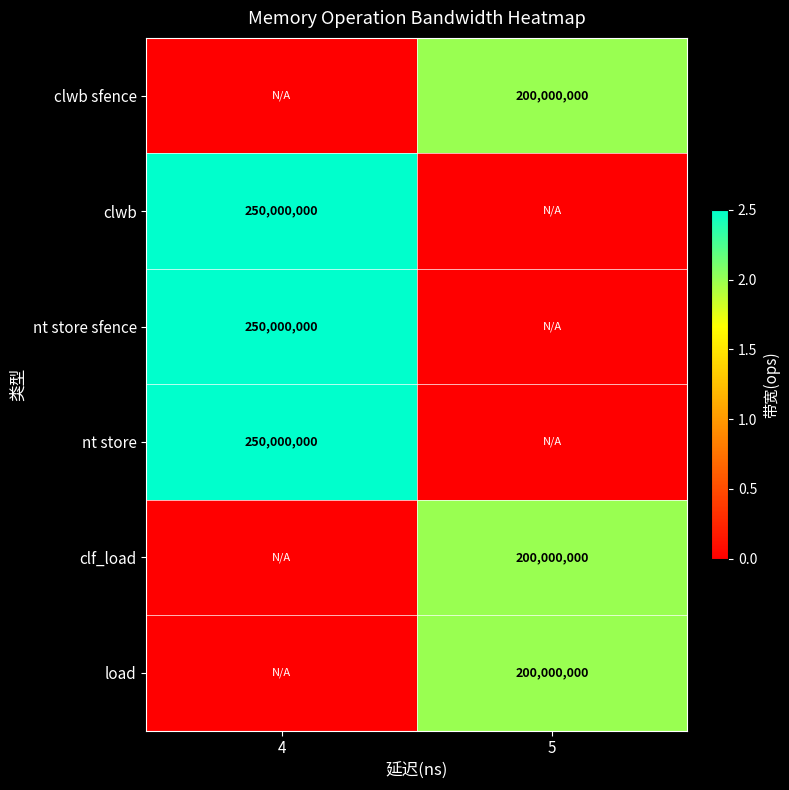

Is the value of nt store sfence at 4 greater than the value of clwb sfence at 5?

Yes